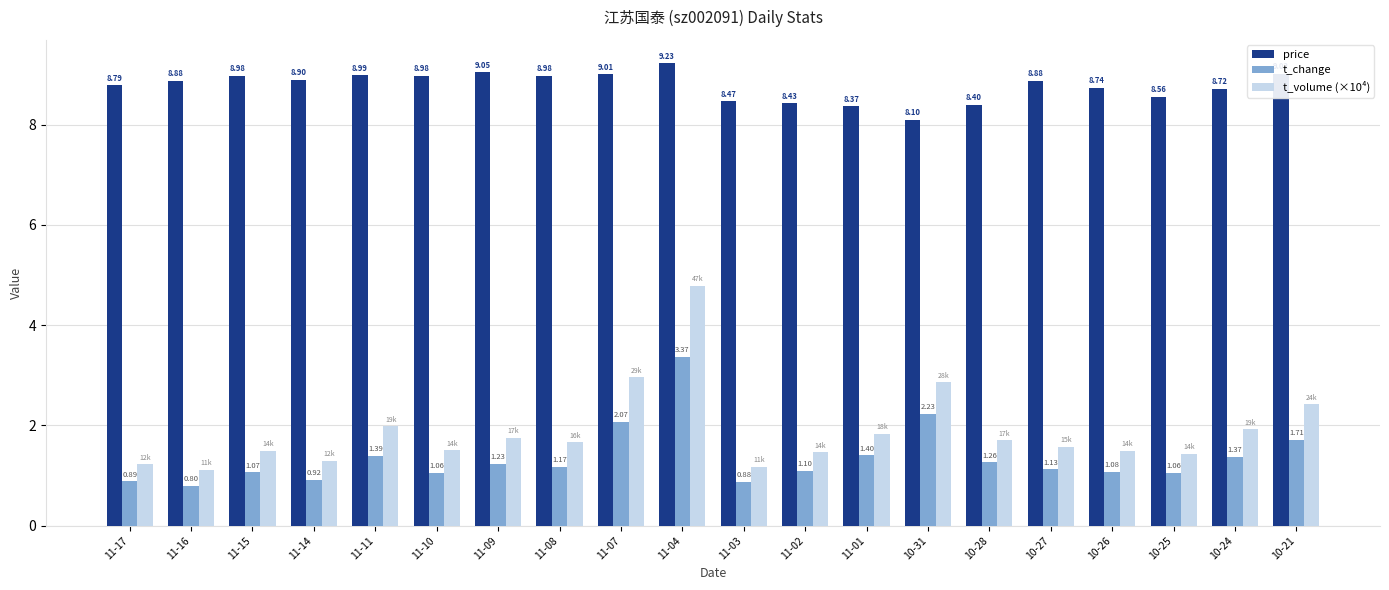

What is the difference between the highest and lowest values at 11-08?

7.8